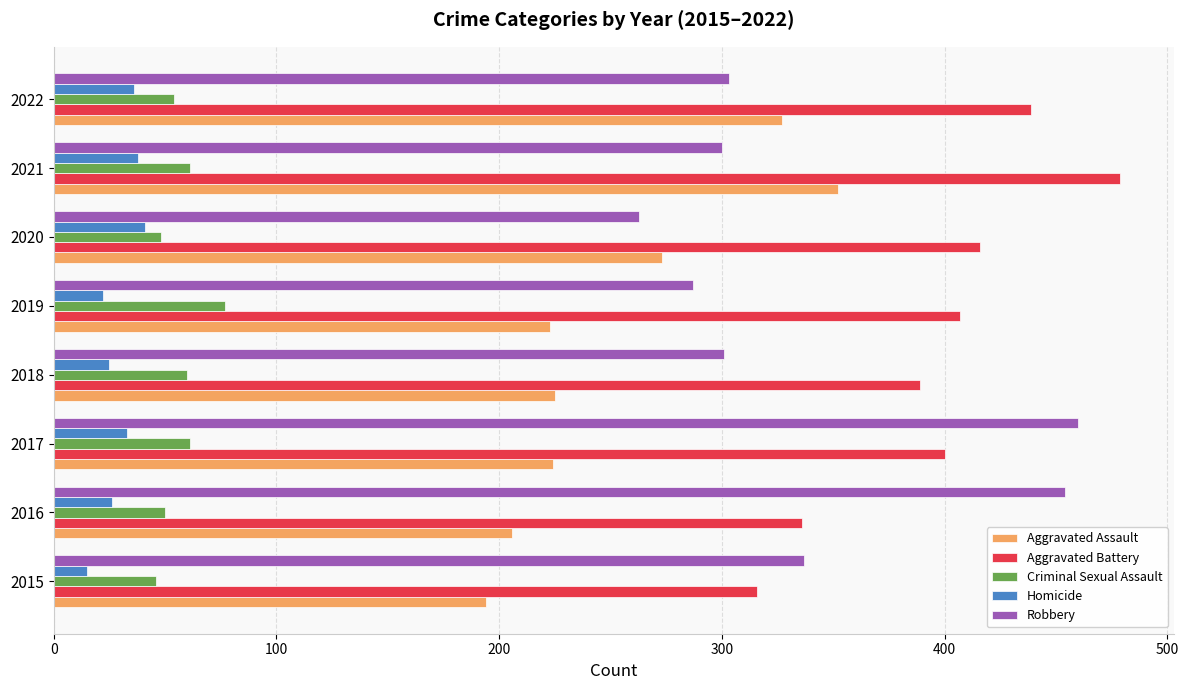

What is the difference between the maximum and minimum values in the Robbery series?

197